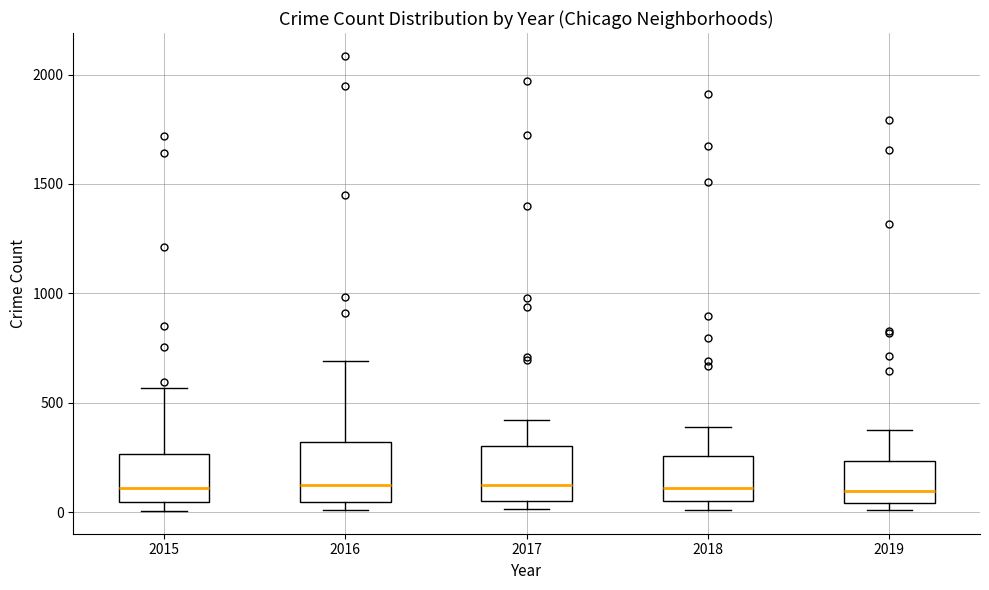

Where does the median line of the box at x = 2017 sit on the y-axis? The values are not printed on the chart, so give them approximately, as read against the axis.

100